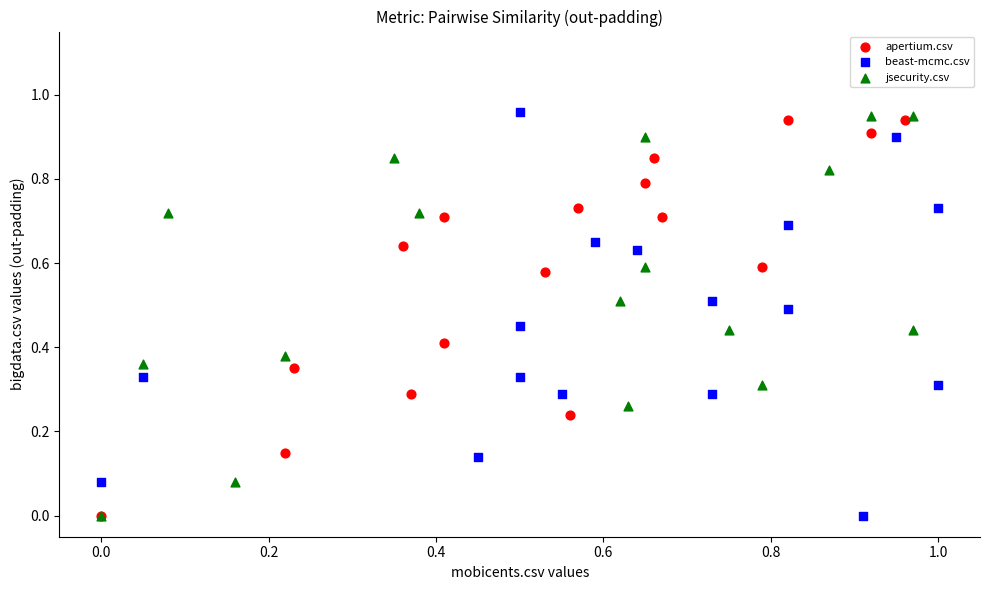

Which series contains the highest Y value?

beast-mcmc.csv